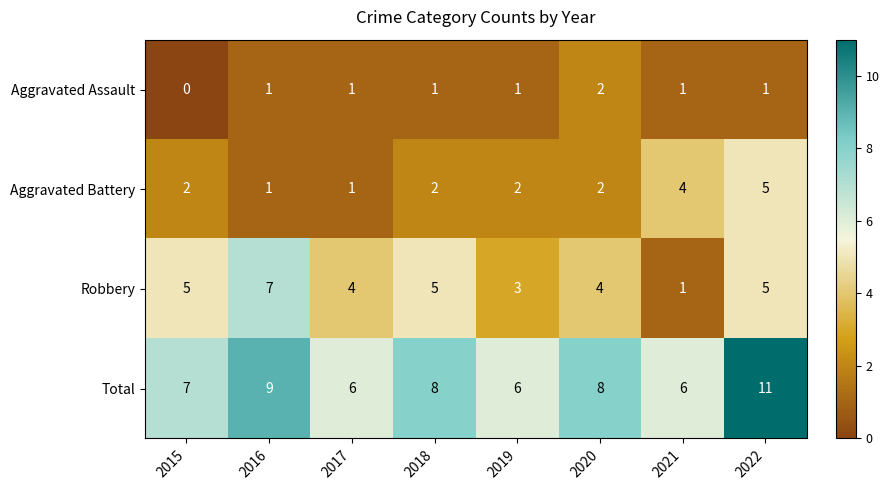

Which label corresponds to the largest value in the chart?

2022